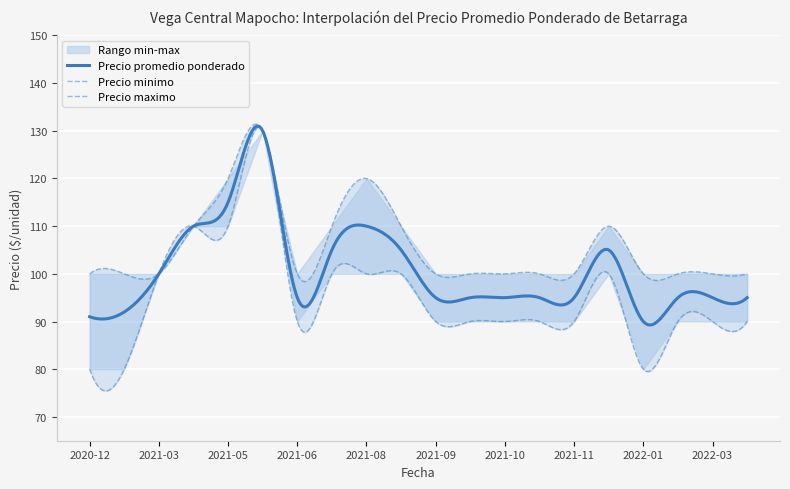

How many data points does each series have?

20